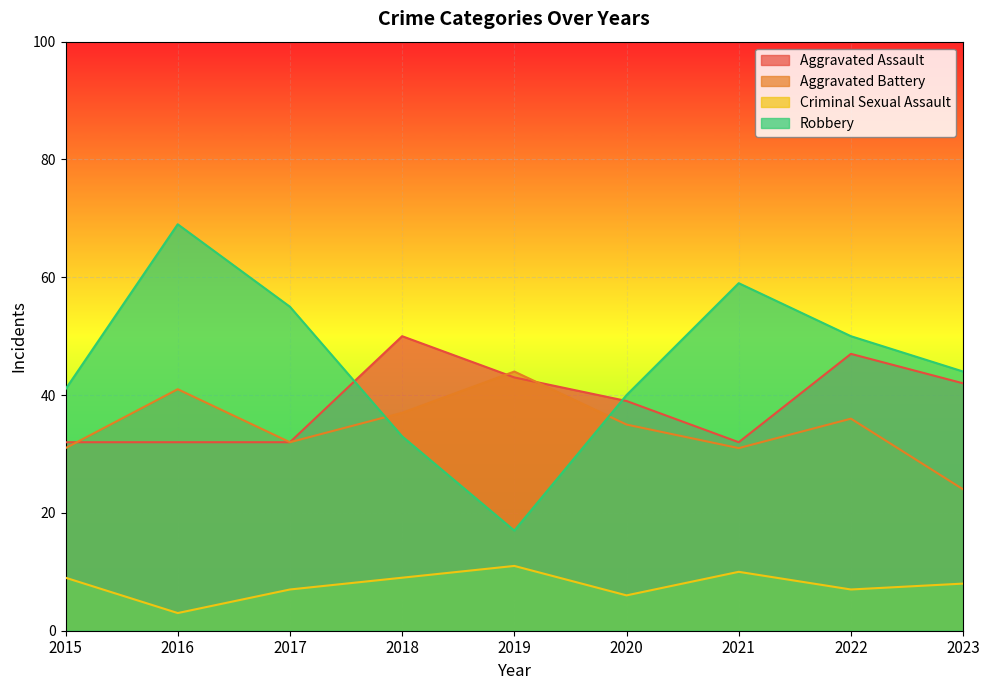

What is the average value of the Aggravated Battery series?

35